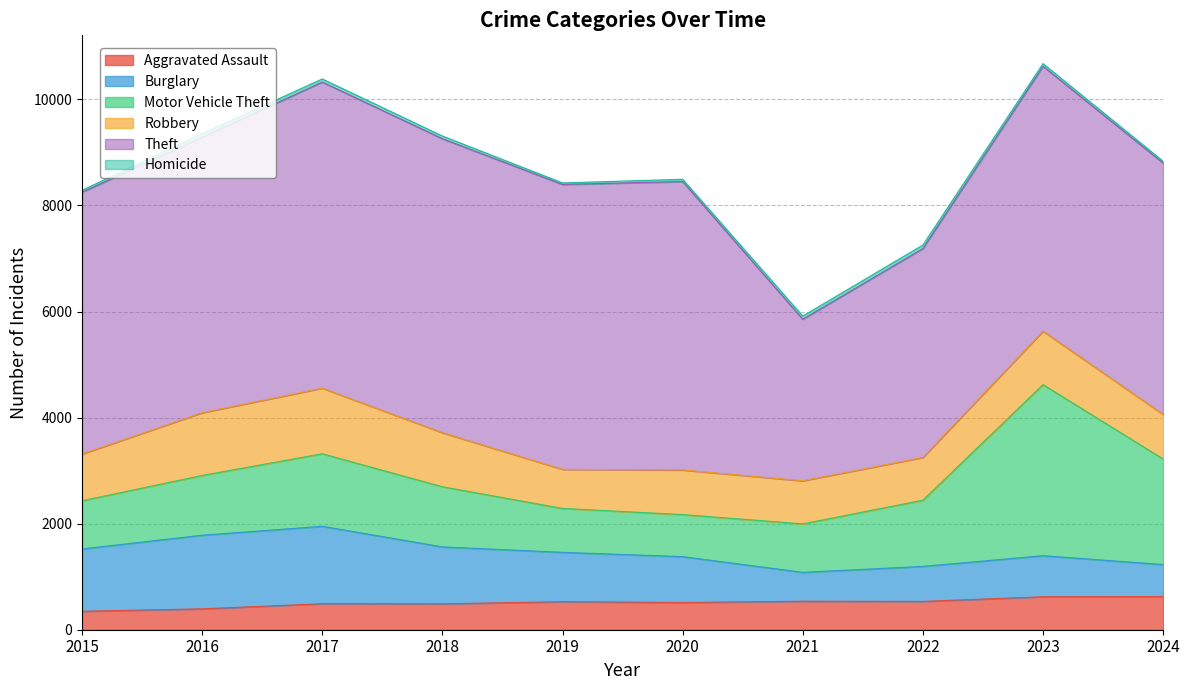

What is the smallest value displayed?

29